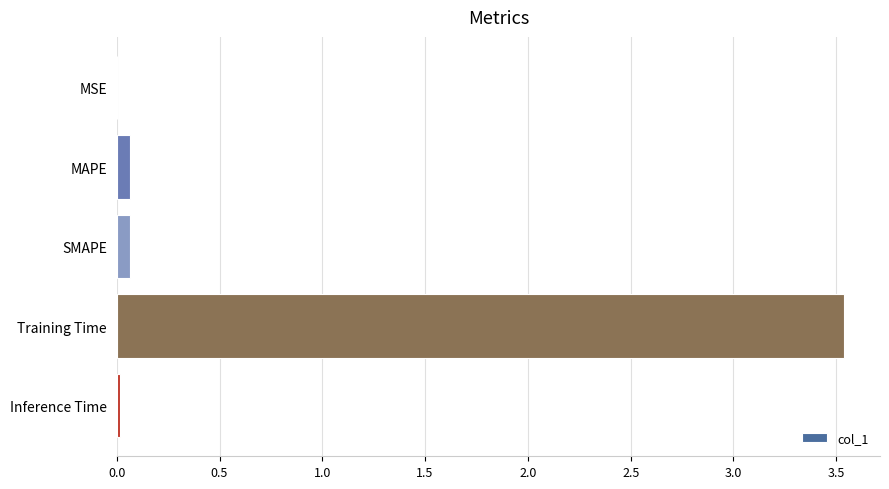

What is the greatest value displayed?

3.5